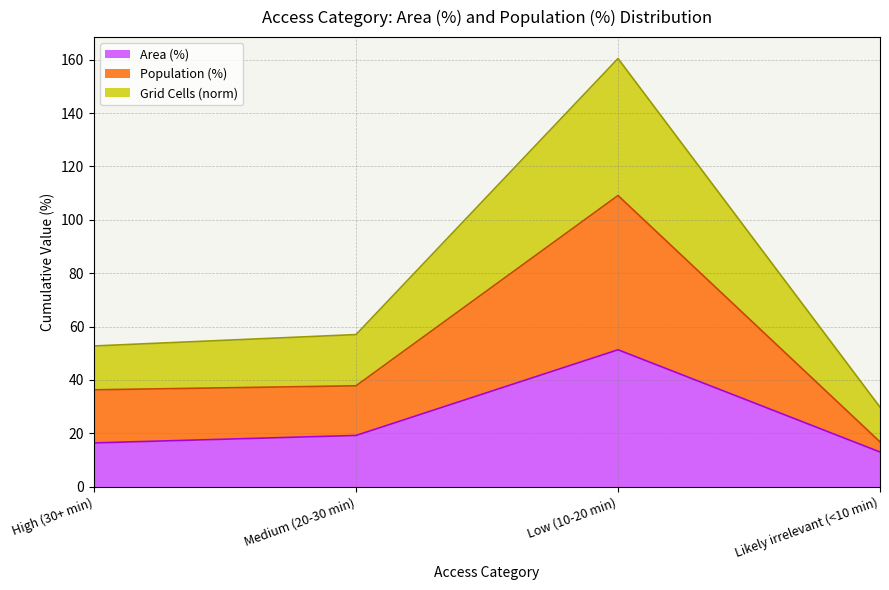

Reading right to left, what are all the values shown in this chart?

Area (%): 13.0	51.3	19.2	16.4
Population (%): 16.8	109.1	37.8	36.3
Grid Cells (norm): 29.8	160.4	57.0	52.7